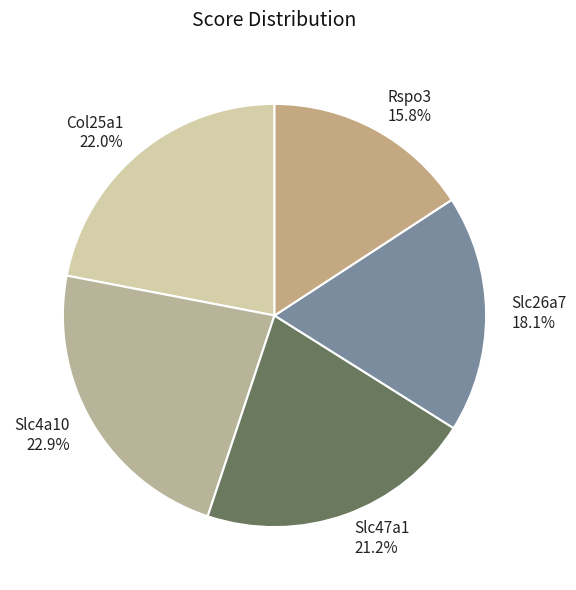

To the nearest percent, what is the difference between the Slc26a7 and Rspo3 slice percentages?

2%